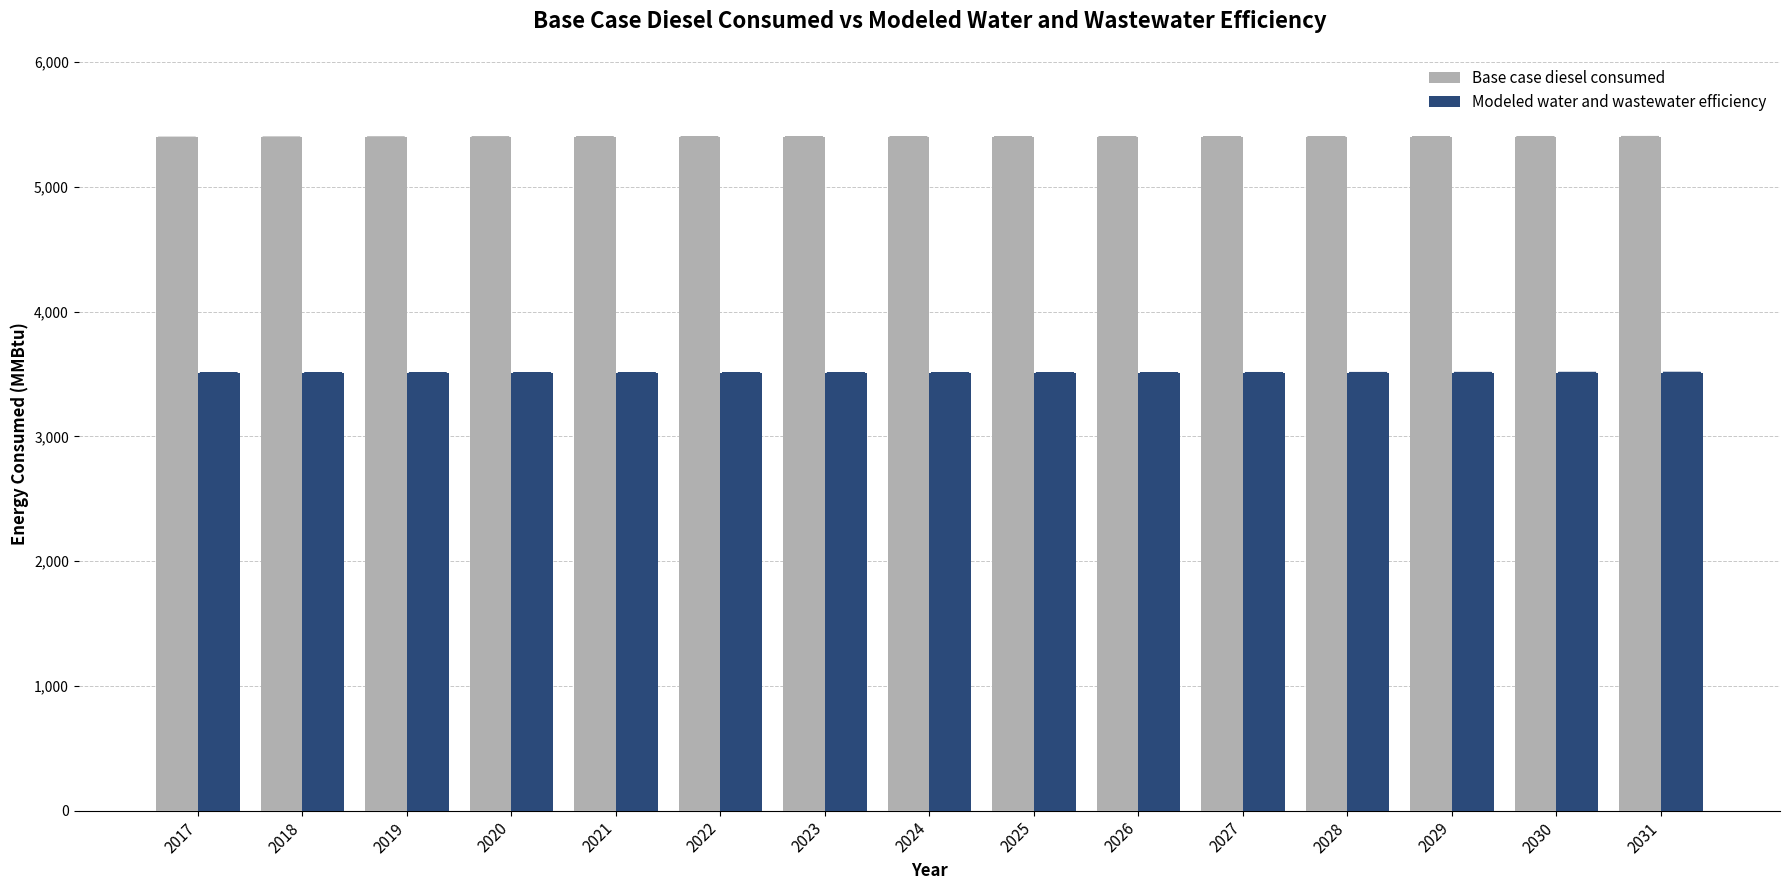

What is the greatest value displayed?

5402.8